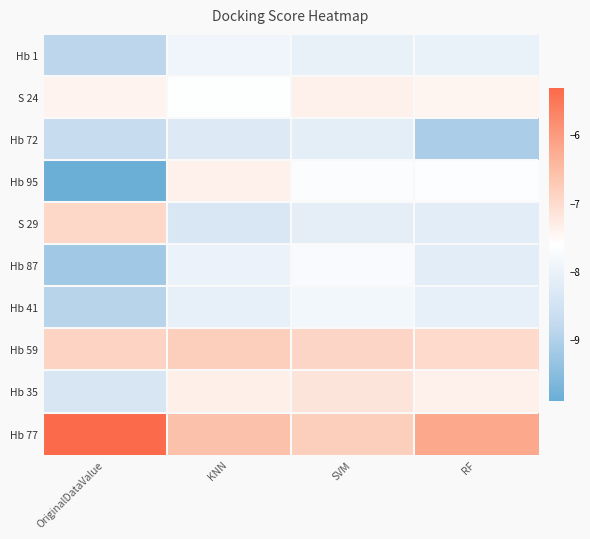

Between OriginalDataValue and SVM, which is larger?

SVM